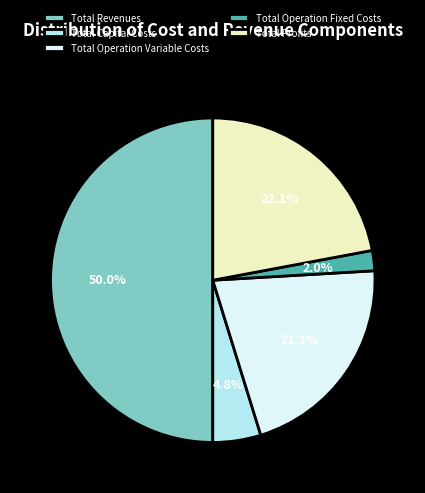

True or false: Total Profits accounts for 16% of the total.

False